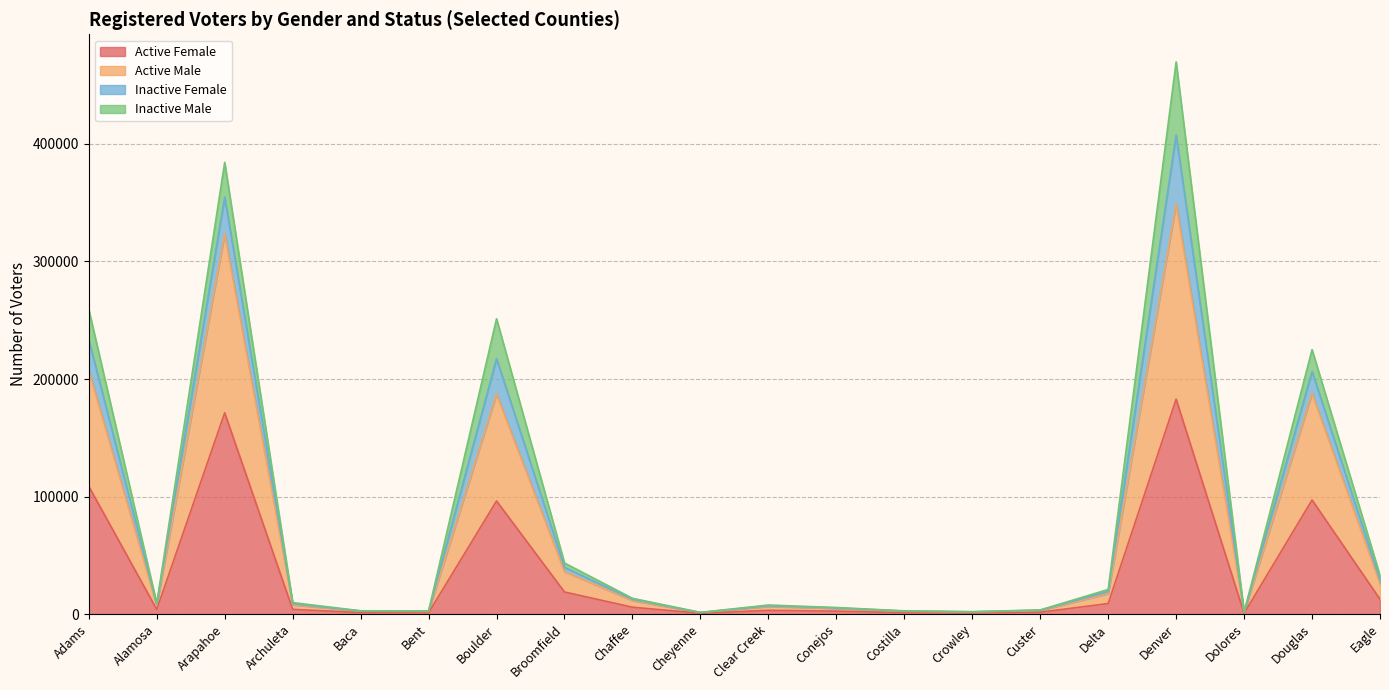

What is the label of the 13th point from the right?

Broomfield